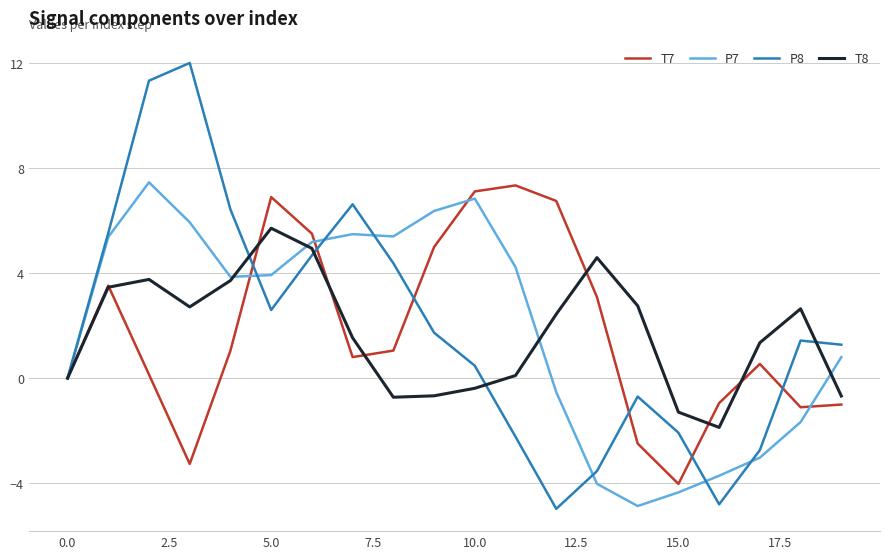

What is the maximum value shown in the chart?

12.0